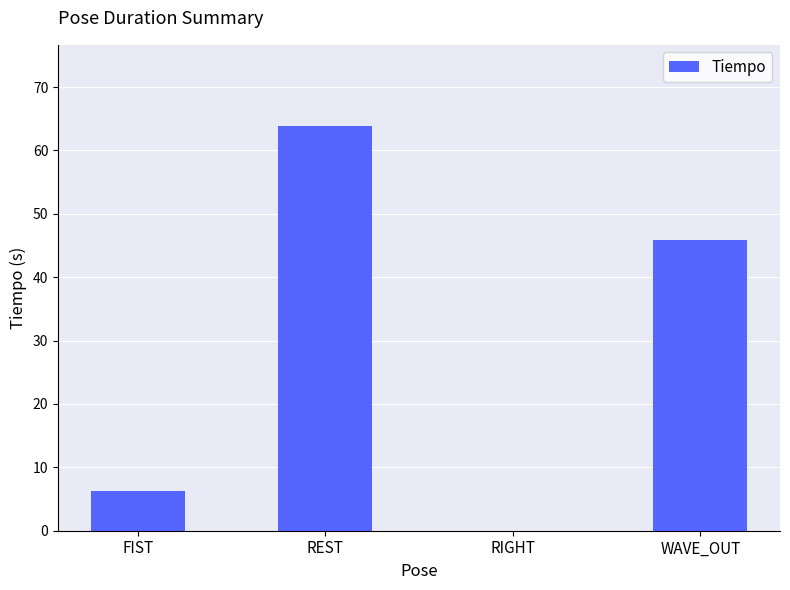

The value at REST is 92.8. True or false?

False